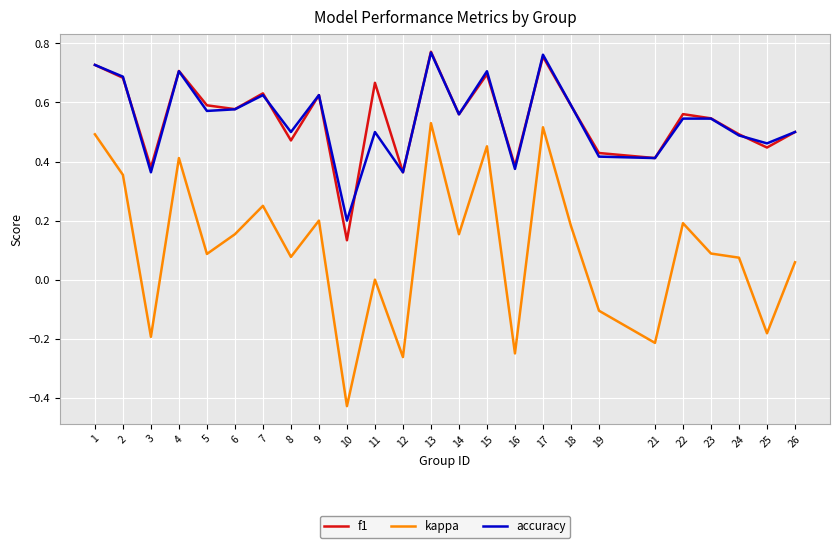

At which category does the chart reach its minimum across all series?

10